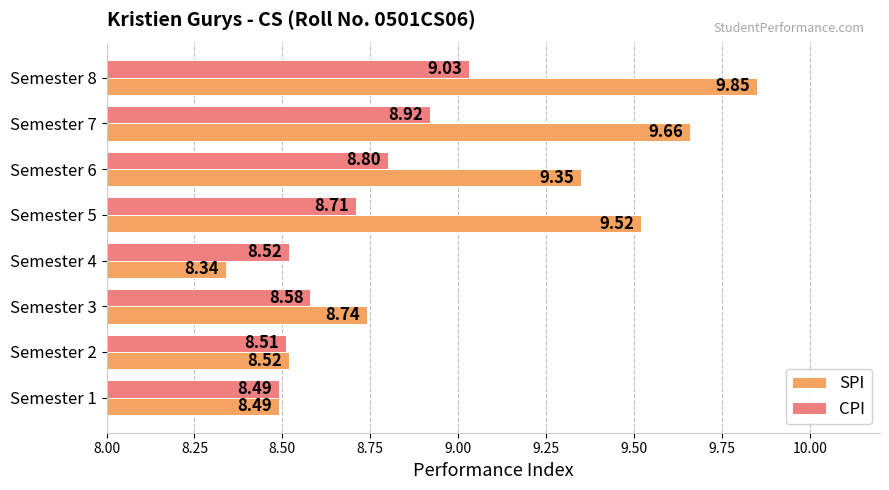

Rank the series by their maximum value, from lowest to highest.

CPI, SPI